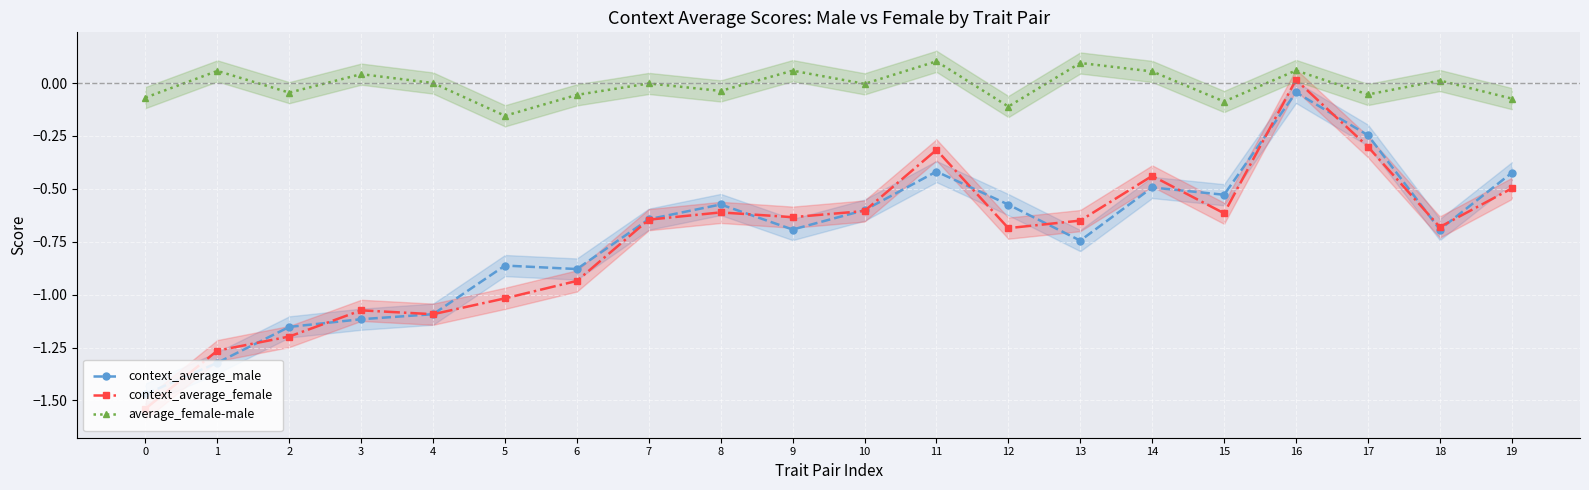

How many categories are shown in the chart?

20